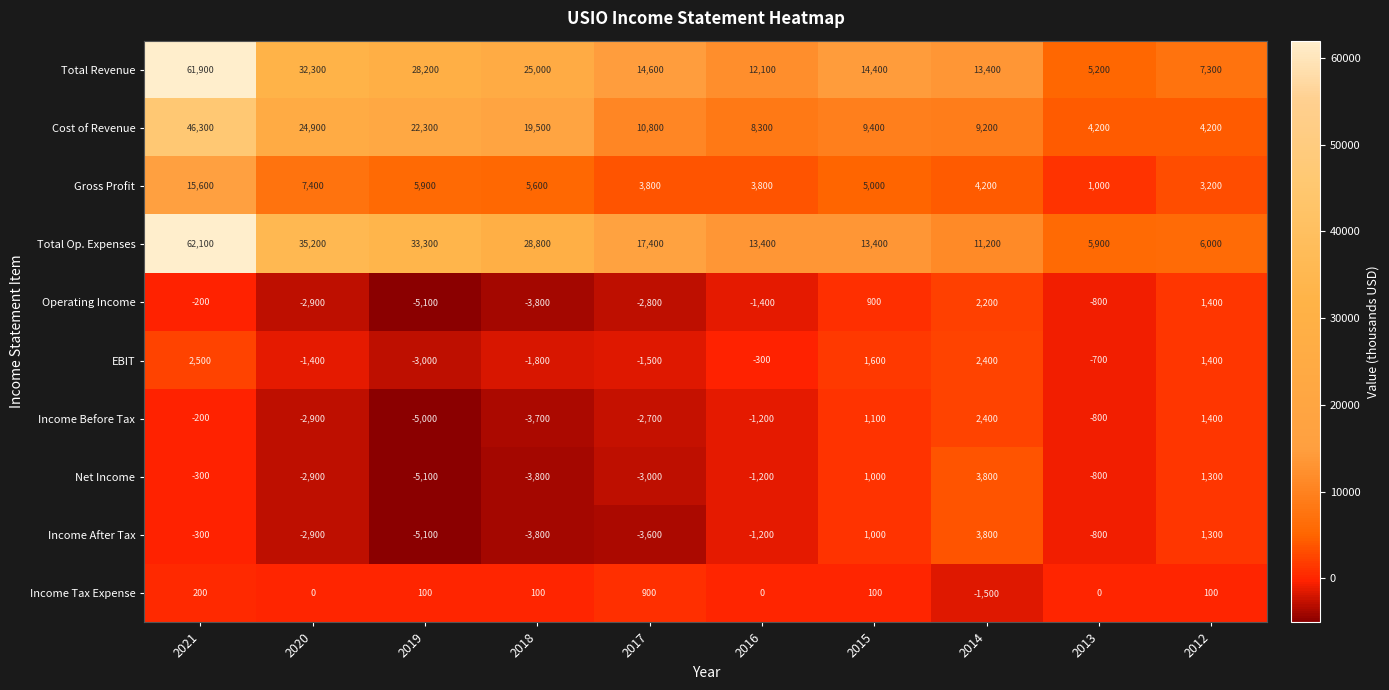

The value of Gross Profit at 2019 is 3169. True or false?

False